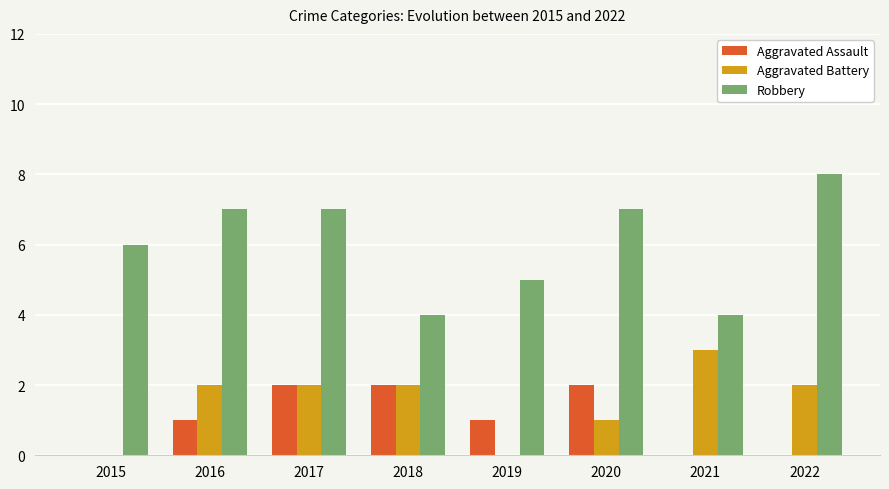

Reading left to right, list all the values displayed in this chart.

Aggravated Assault: 0	1	2	2	1	2	0	0
Aggravated Battery: 0	2	2	2	0	1	3	2
Robbery: 6	7	7	4	5	7	4	8